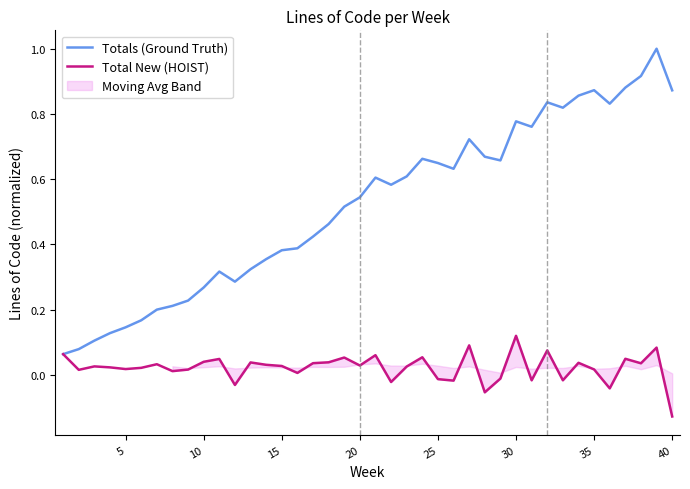

Reading right to left, transcribe all the data shown in this chart.

Totals (Ground Truth): 0.9	1.0	0.9	0.9	0.8	0.9	0.9	0.8	0.8	0.8	0.8	0.7	0.7	0.7	0.6	0.6	0.7	0.6	0.6	0.6	0.5	0.5	0.5	0.4	0.4	0.4	0.4	0.3	0.3	0.3	0.3	0.2	0.2	0.2	0.2	0.1	0.1	0.1	0.1	0.1
Total New (HOIST): -0.1	0.1	0.0	0.0	-0.0	0.0	0.0	-0.0	0.1	-0.0	0.1	-0.0	-0.1	0.1	-0.0	-0.0	0.1	0.0	-0.0	0.1	0.0	0.1	0.0	0.0	0.0	0.0	0.0	0.0	-0.0	0.0	0.0	0.0	0.0	0.0	0.0	0.0	0.0	0.0	0.0	0.1